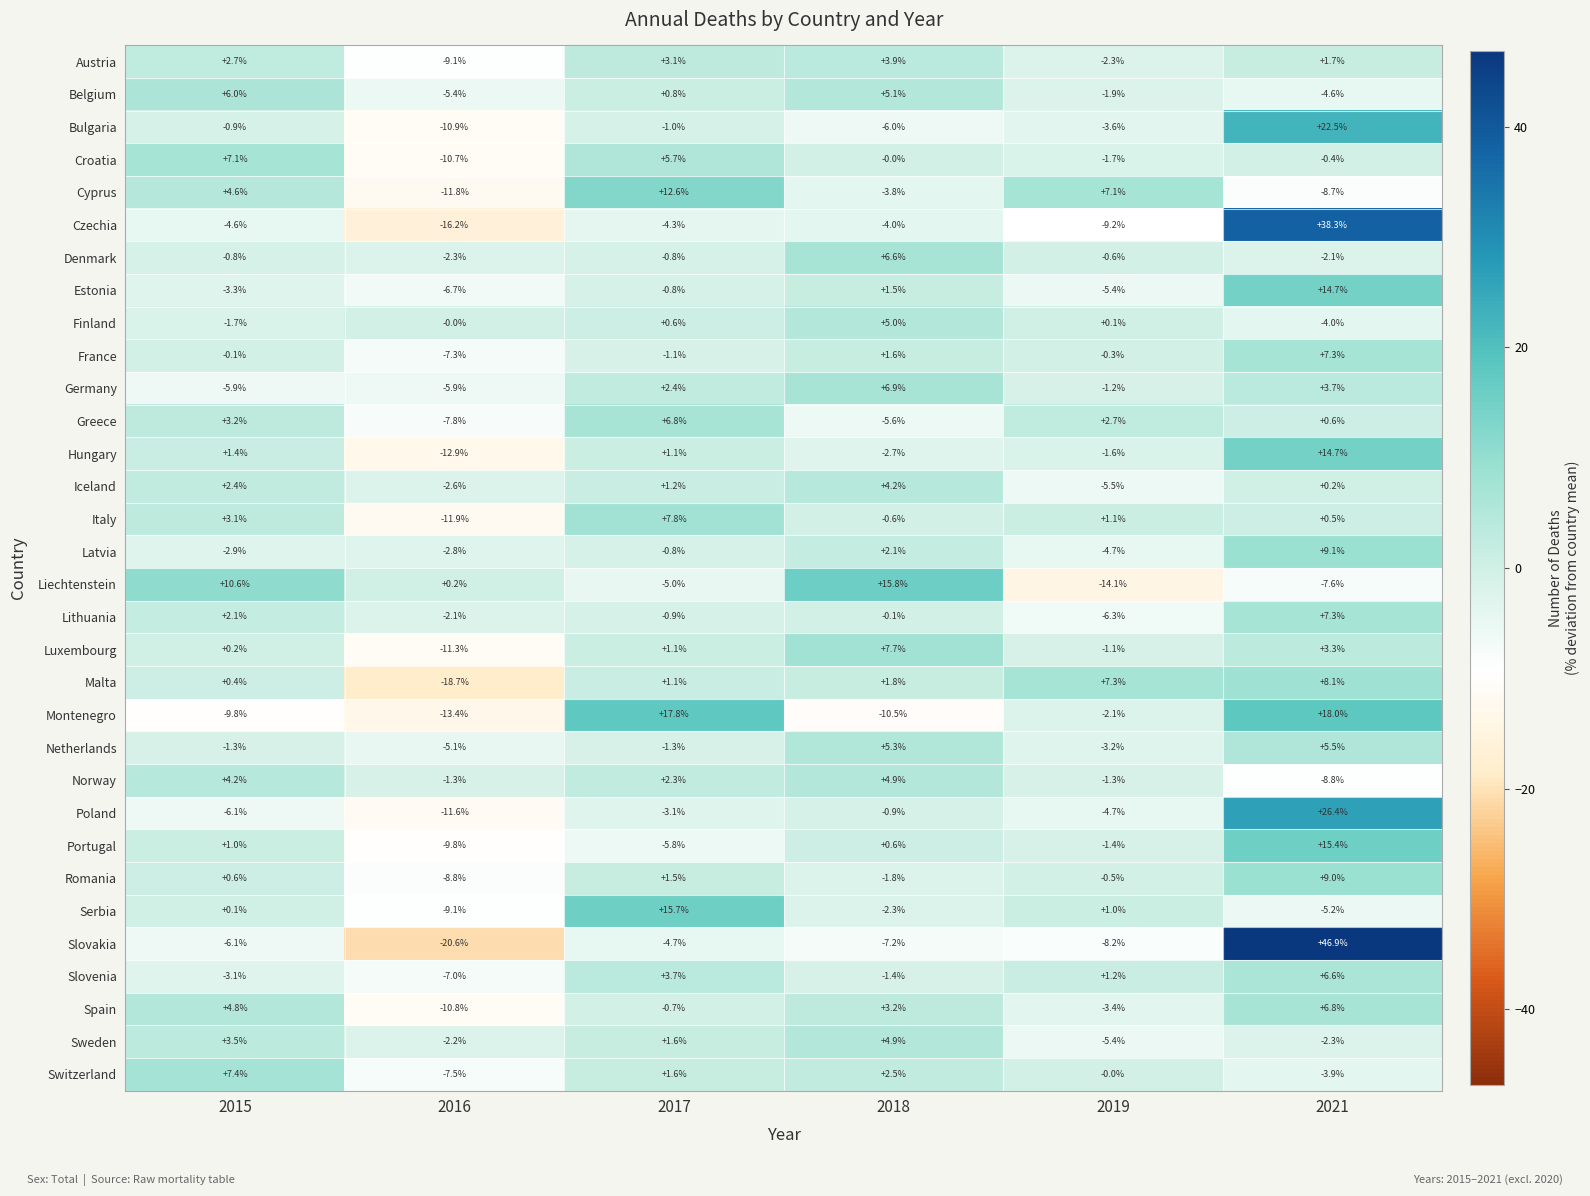

How many positive values does the Netherlands series have?

2